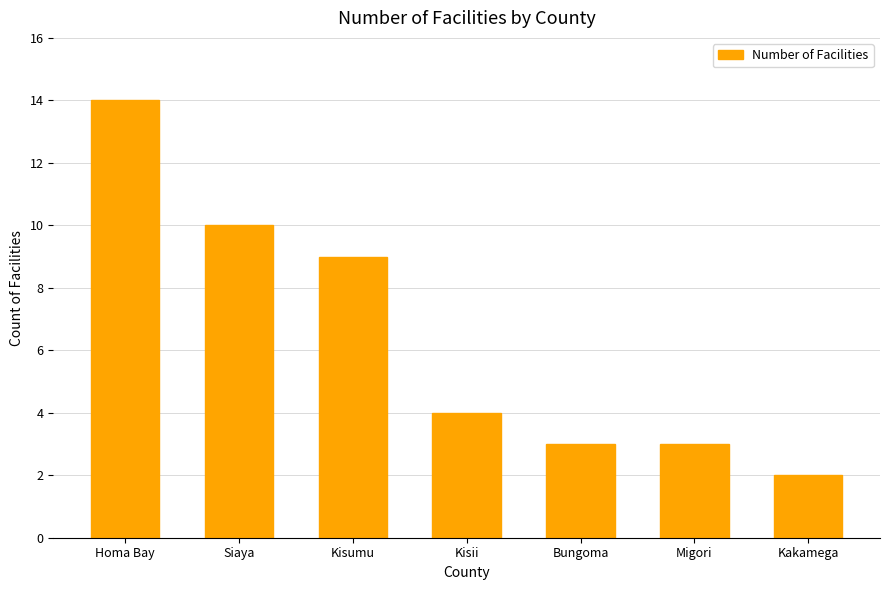

At which category does the chart reach its minimum across all series?

Kakamega